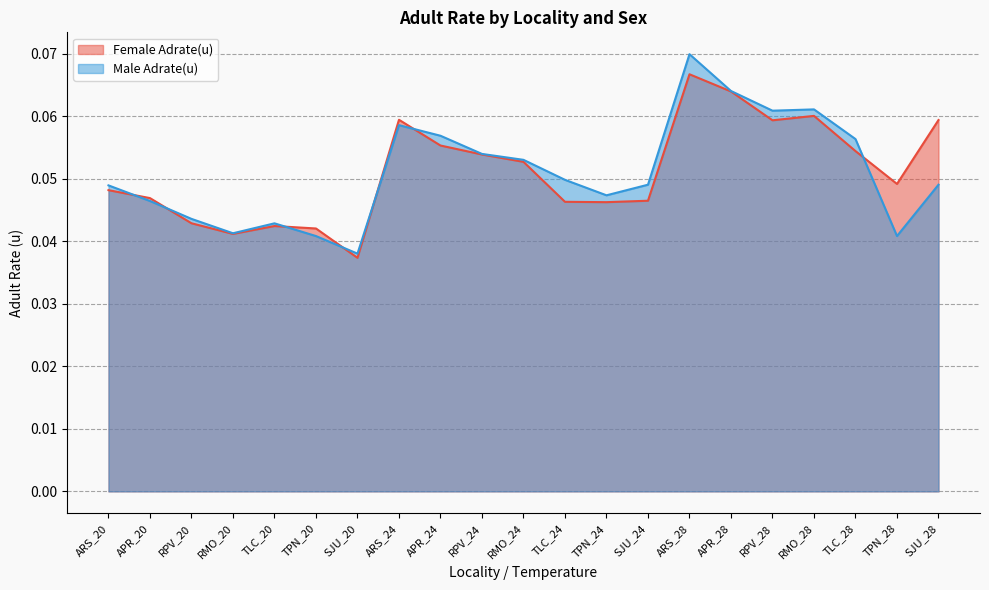

Count the number of categories in the chart.

21